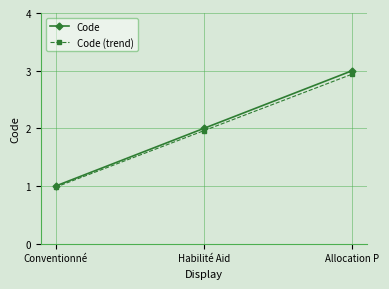

What is the smallest value displayed?

1.0